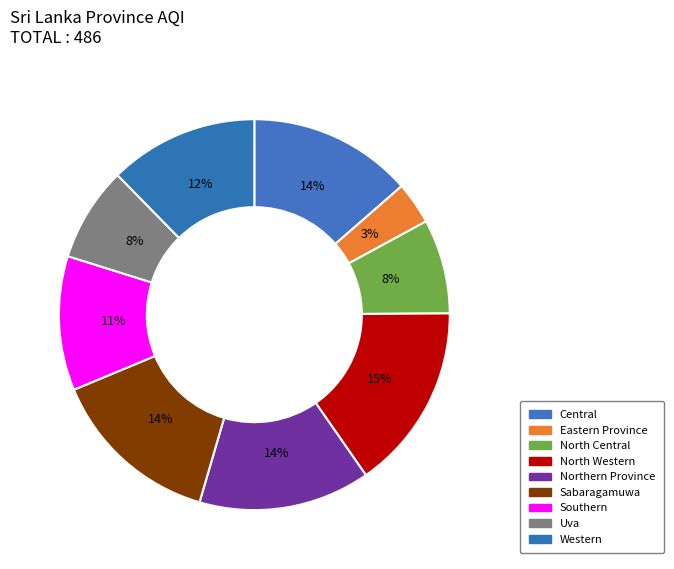

What is the smallest slice in the pie chart?

Eastern Province